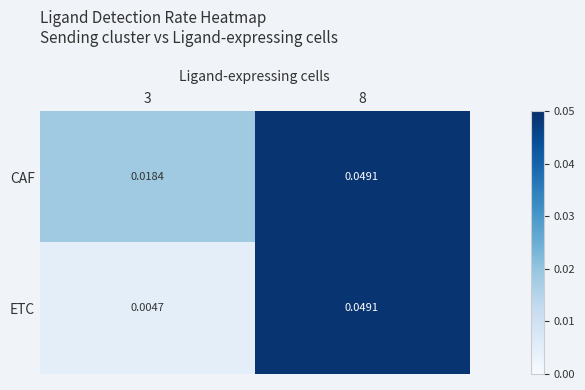

Is the value of CAF at 8 greater than the value of ETC at 3?

Yes